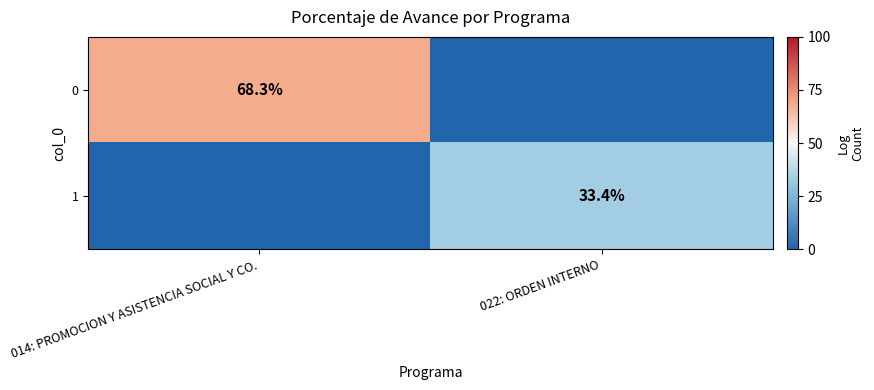

Is the value of 1 at 022: ORDEN INTERNO greater than the value of 0 at 014: PROMOCION Y ASISTENCIA SOCIAL Y CO.?

No